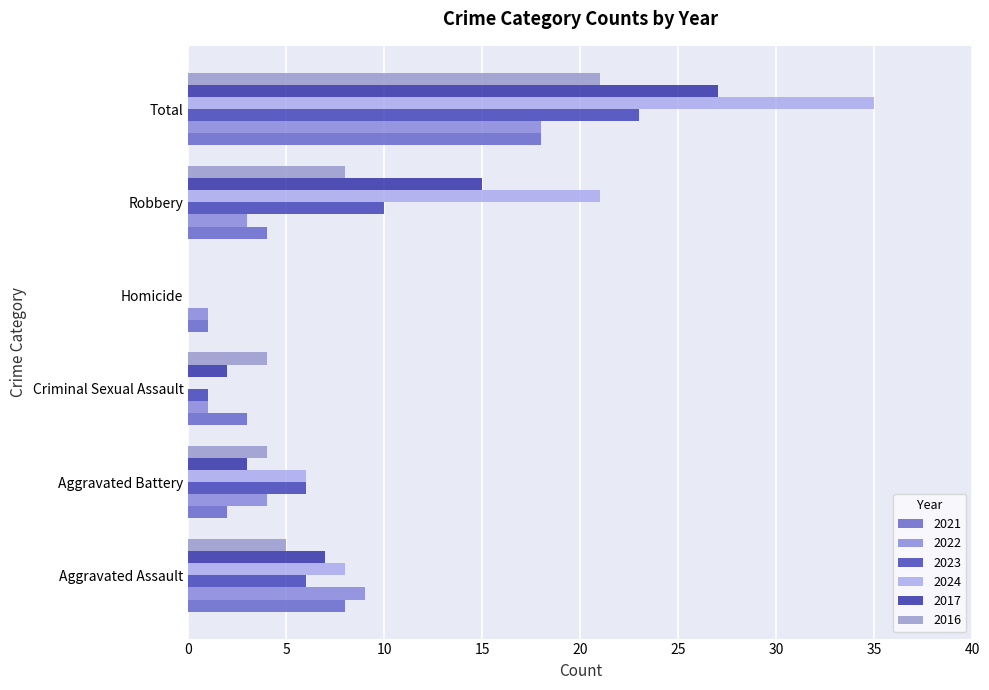

At which label does 2023 reach its peak?

Total